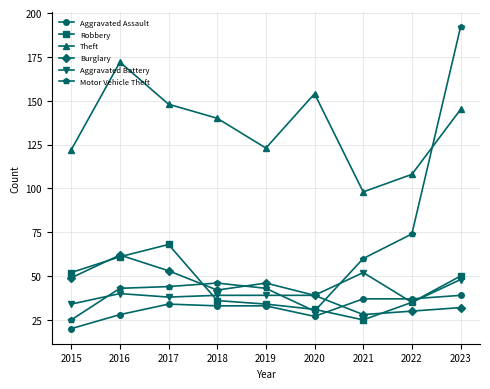

What is the sum of the Aggravated Battery values at 2023 and 2021?

100